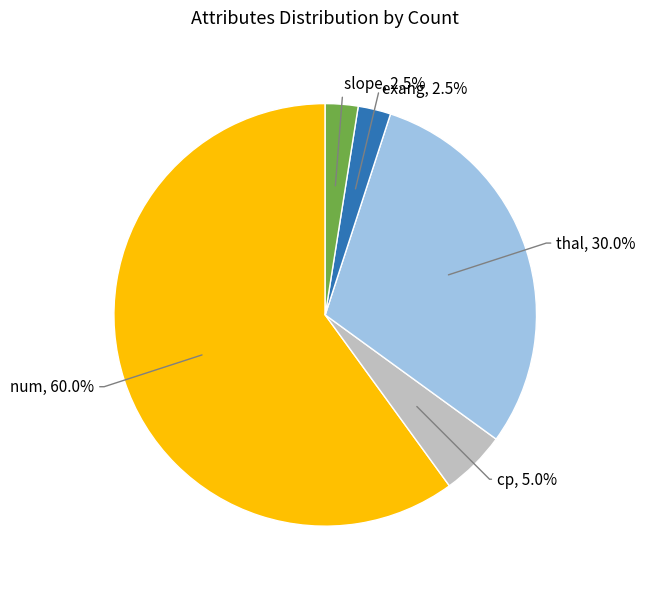

What percentage is NOT represented by cp?

95.0%